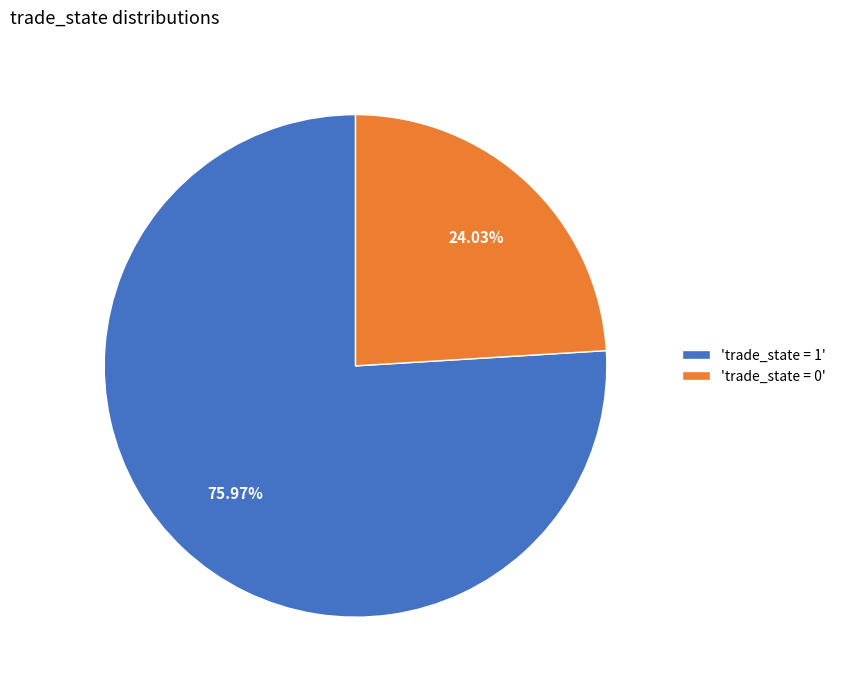

What is the largest slice in the pie chart?

'trade_state = 1'